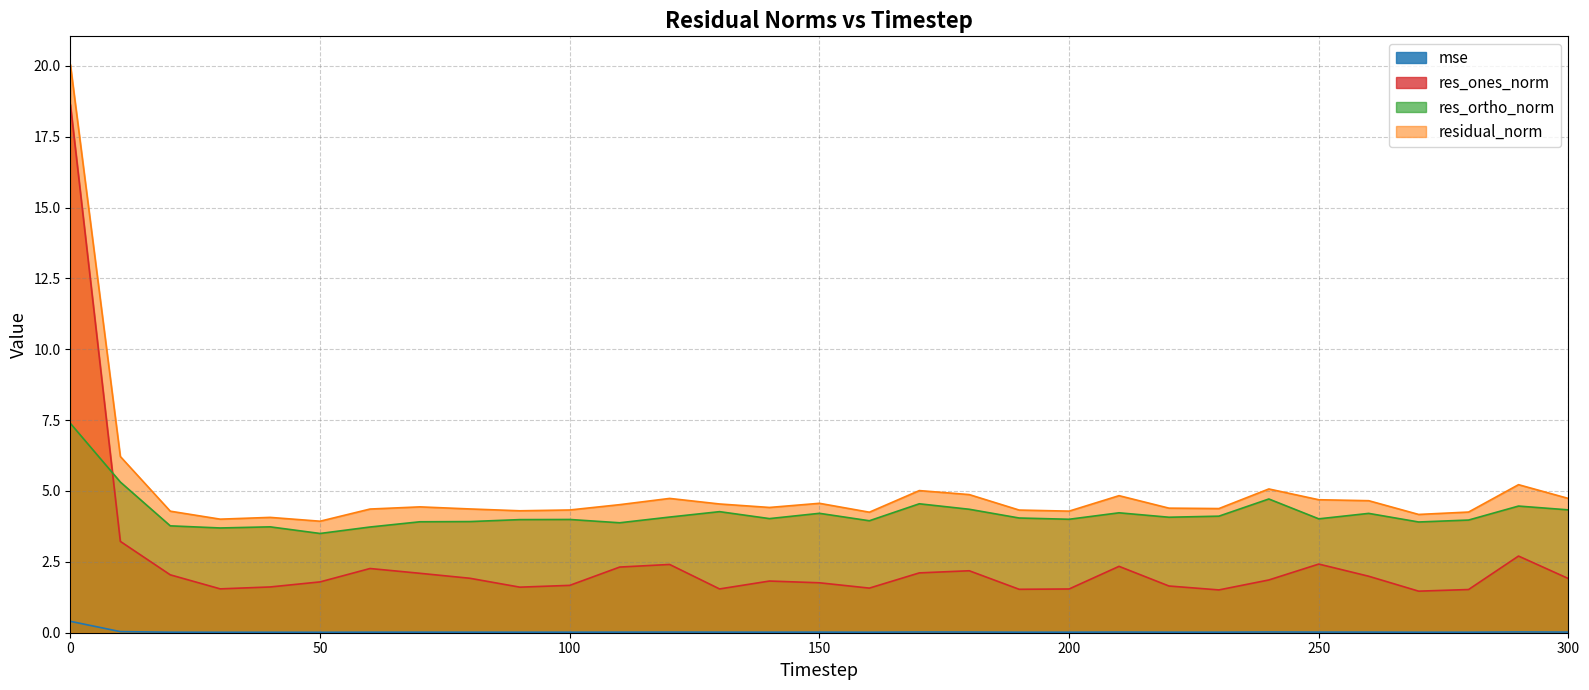

What are all the series names shown in the legend?

mse, res_ones_norm, res_ortho_norm, residual_norm